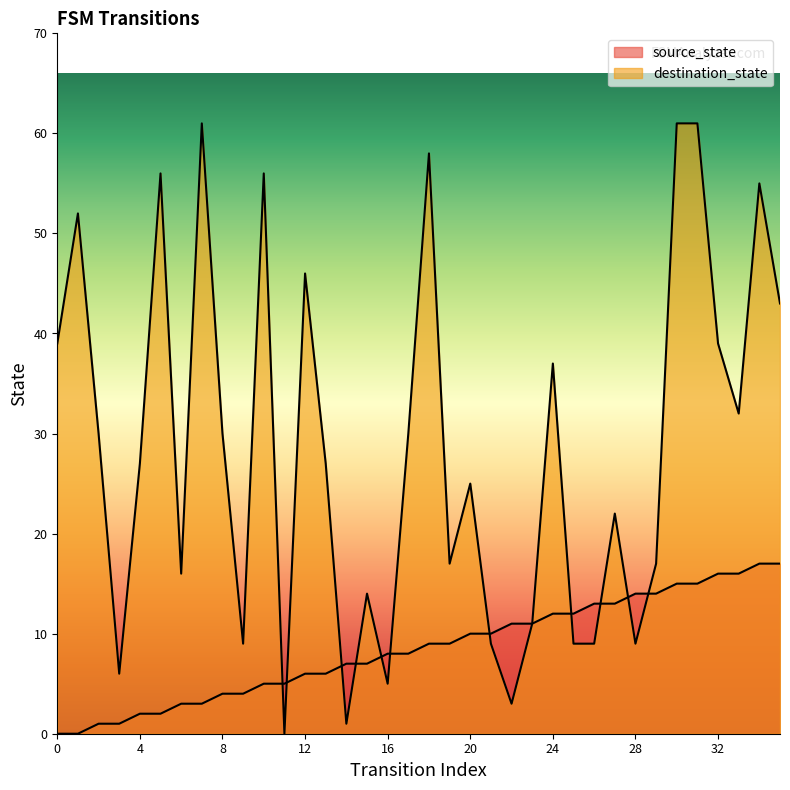

Is it true that source_state equals 1 at 2?

False